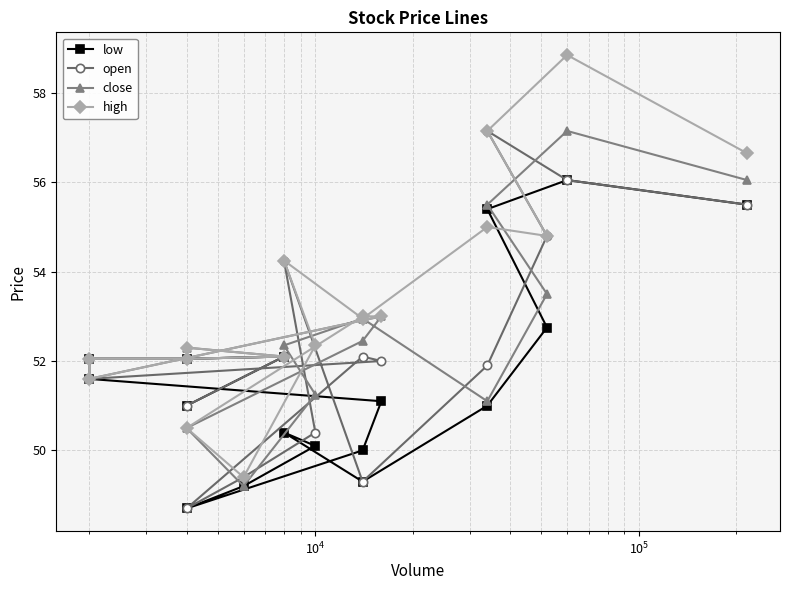

What is the difference between the maximum and minimum values in the low series?

7.3